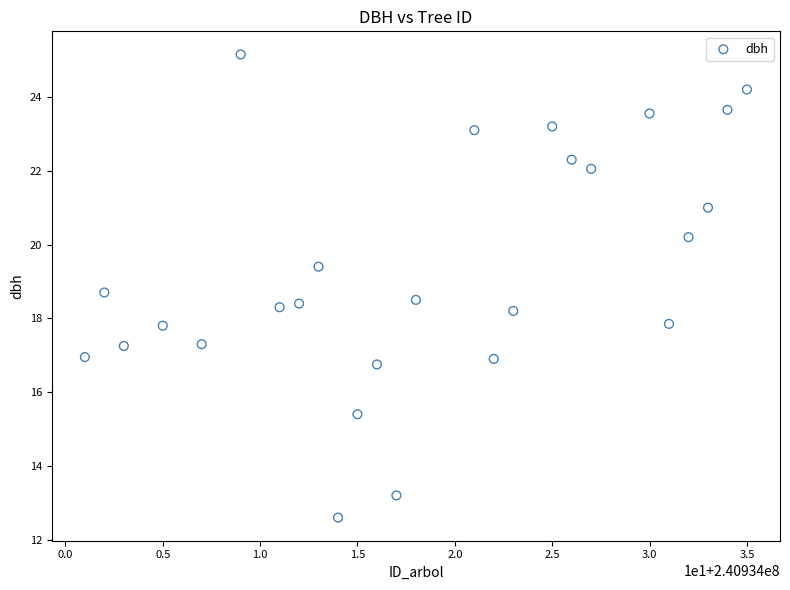

What is the range of X values (max minus min)?

34.0